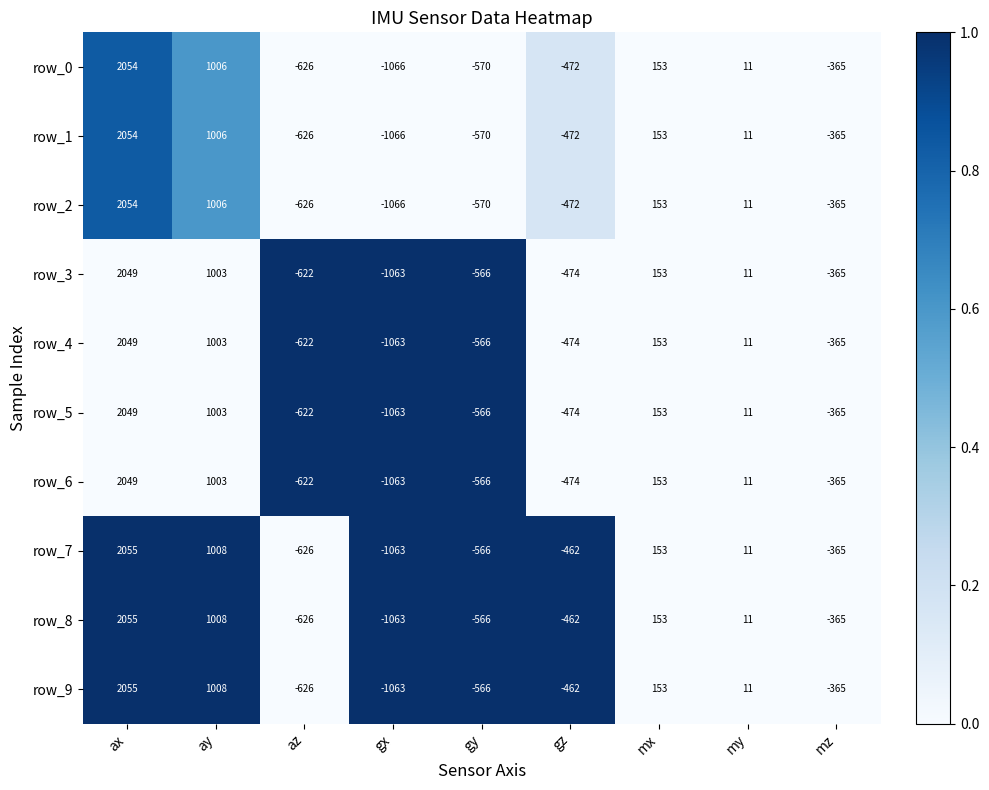

True or false: row_3 has a value of 0.3 at gy.

False